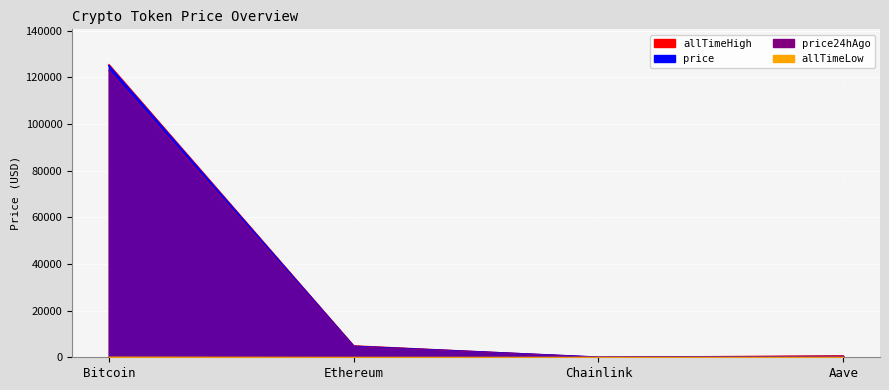

How many lines are shown in the chart?

4